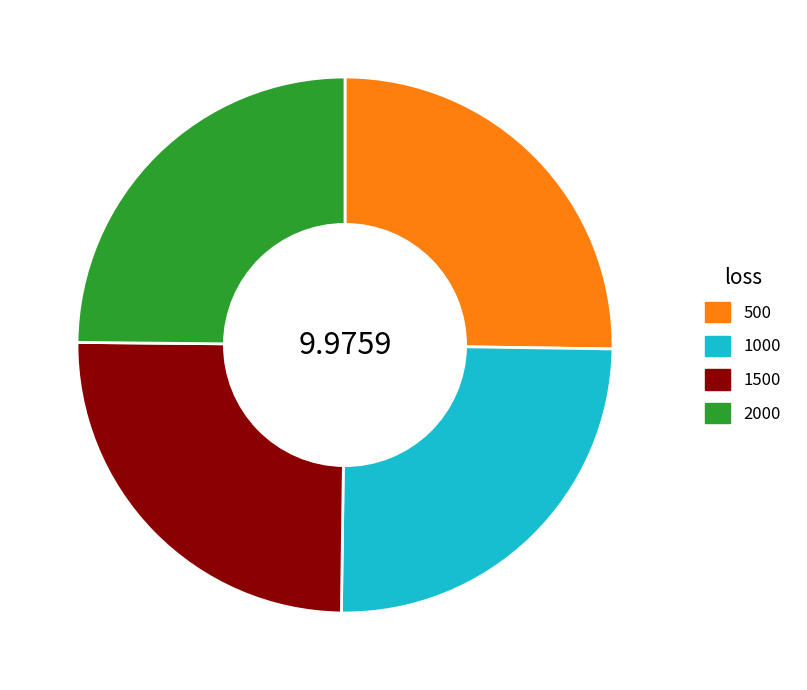

What is the ratio of the value at 1000 to the value at 500?

1.0